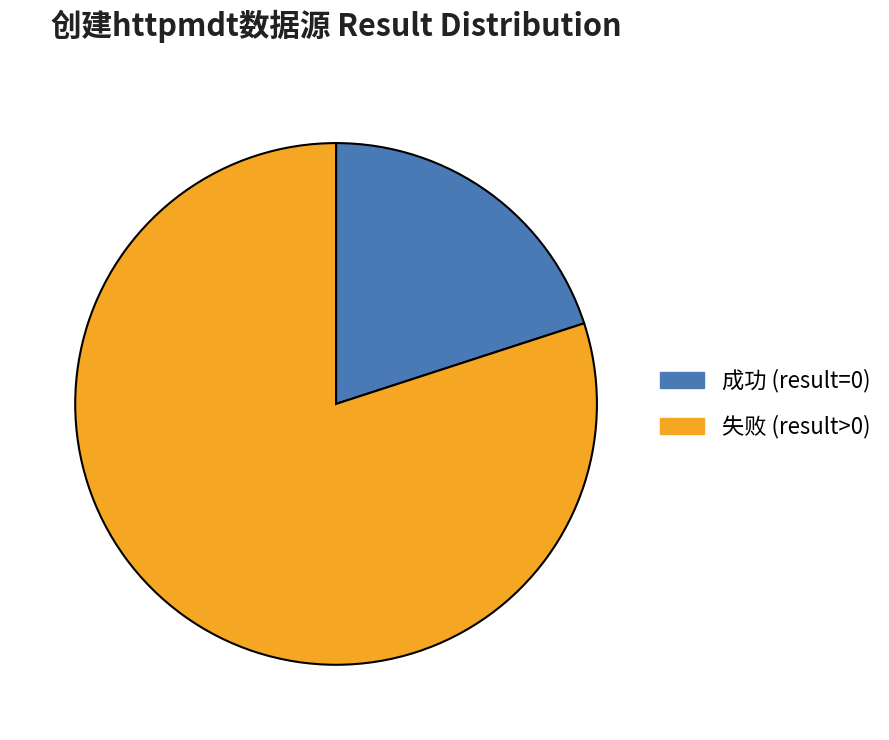

How many slices are in this pie chart?

2